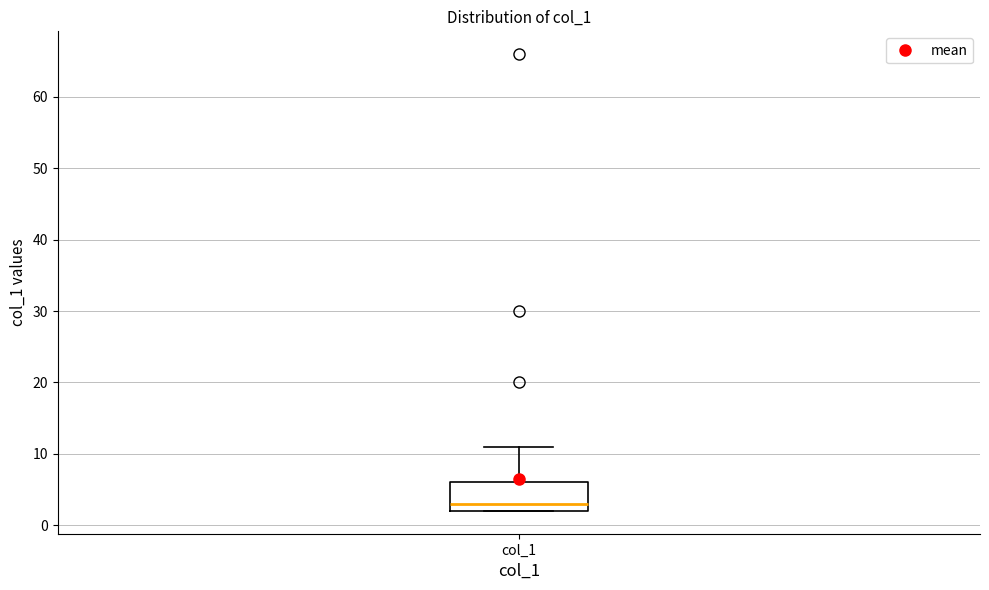

Where does the upper whisker of the box for col_1 end on the y-axis? The values are not printed on the chart, so give them approximately, as read against the axis.

11